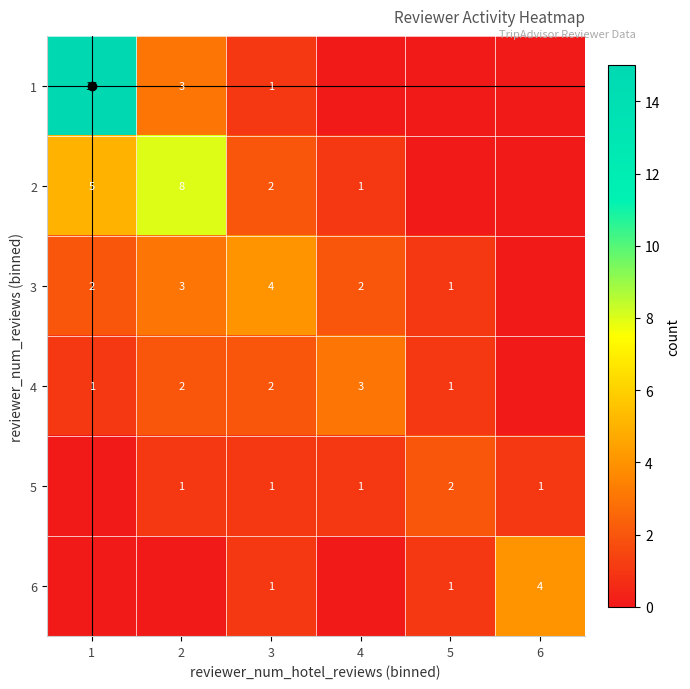

Count the number of data series in this chart.

6